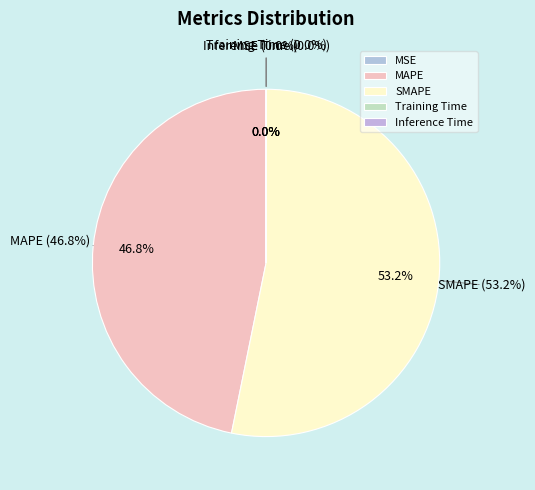

How much of the chart is everything except MSE?

100.0%